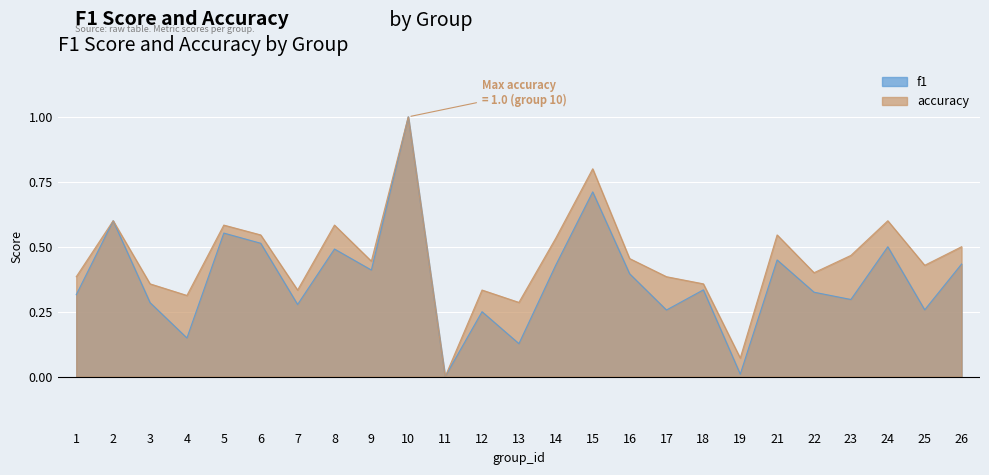

Reading left to right, list all the values displayed in this chart.

f1: 1=0.3	2=0.6	3=0.3	4=0.1	5=0.6	6=0.5	7=0.3	8=0.5	9=0.4	10=1.0	11=0.0	12=0.2	13=0.1	14=0.4	15=0.7	16=0.4	17=0.3	18=0.3	19=0.0	21=0.4	22=0.3	23=0.3	24=0.5	25=0.3	26=0.4
accuracy: 1=0.4	2=0.6	3=0.4	4=0.3	5=0.6	6=0.5	7=0.3	8=0.6	9=0.4	10=1.0	11=0.0	12=0.3	13=0.3	14=0.5	15=0.8	16=0.5	17=0.4	18=0.4	19=0.1	21=0.5	22=0.4	23=0.5	24=0.6	25=0.4	26=0.5